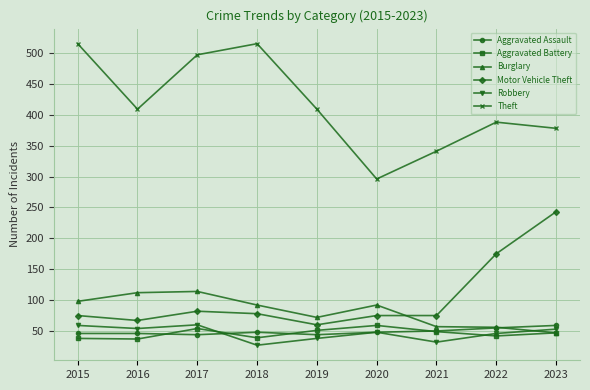

What is the sum of all Aggravated Battery values?

416